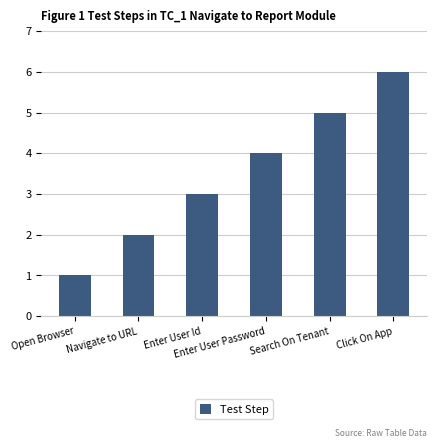

Reading right to left, extract all data points from this chart.

Click On App=6	Search On Tenant=5	Enter User Password=4	Enter User Id=3	Navigate to URL=2	Open Browser=1